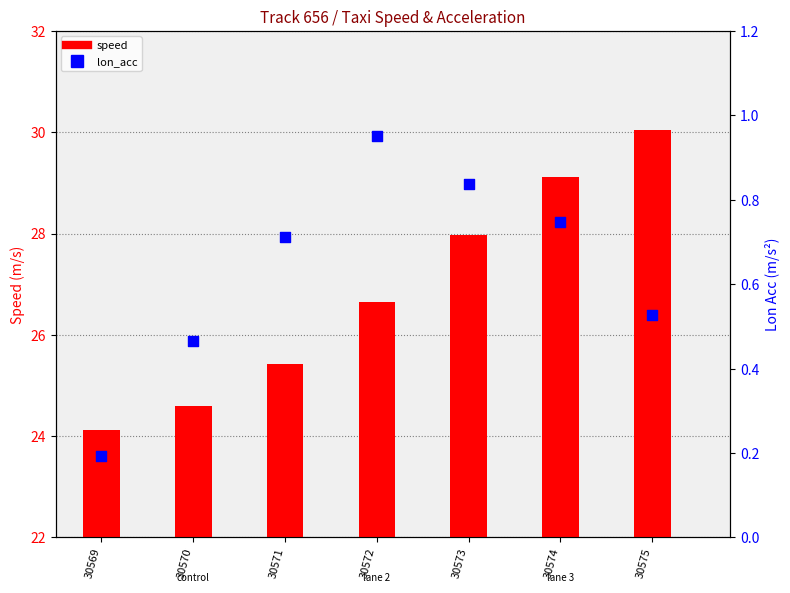

Which series contains the lowest Y value?

lon_acc